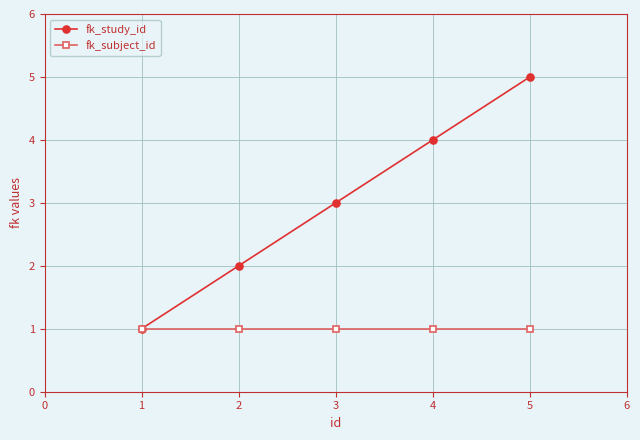

Rank the series by their maximum value, from lowest to highest.

fk_subject_id, fk_study_id